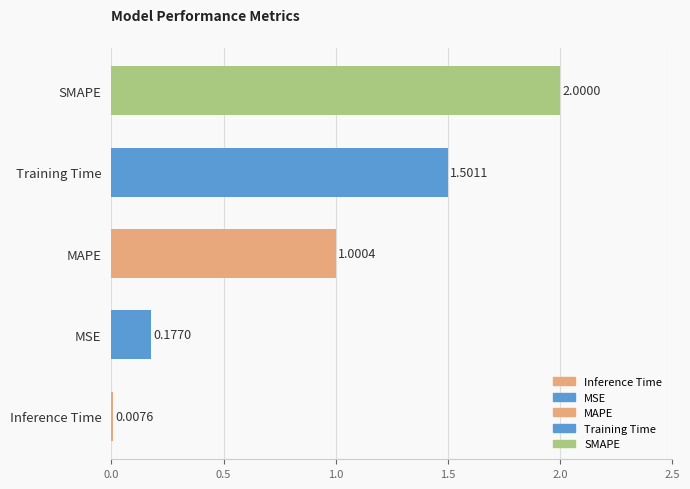

The value at SMAPE is 2.0. True or false?

True